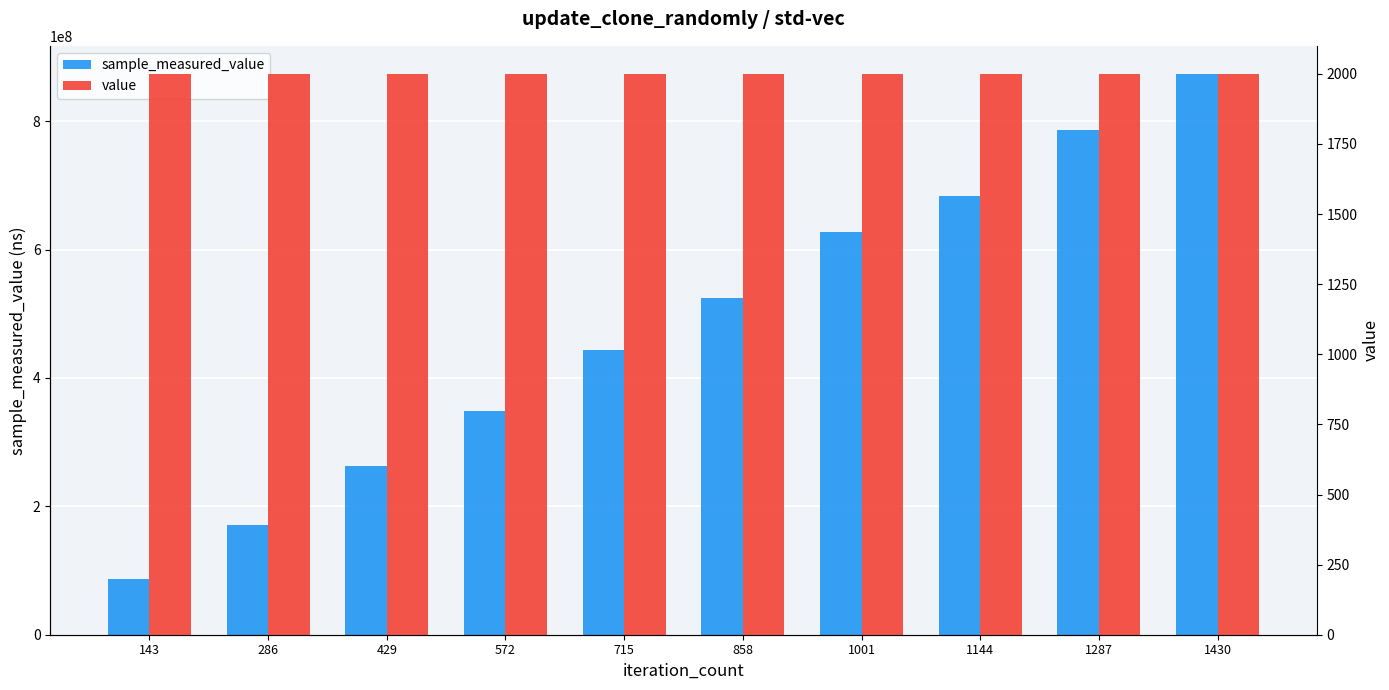

Which category has the highest value in the sample_measured_value series?

1430